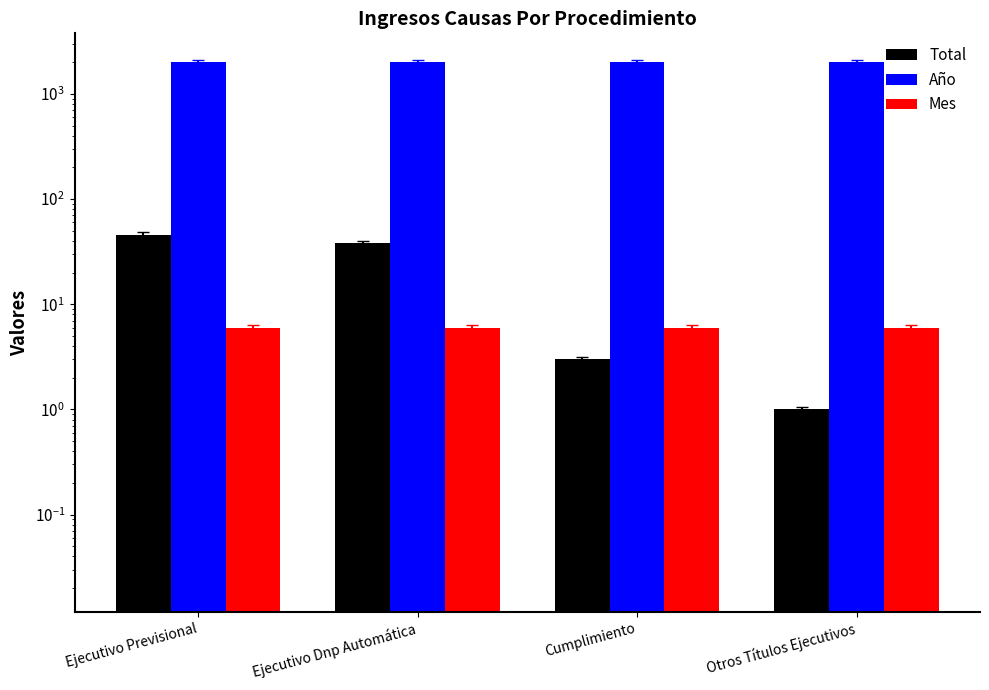

What is the label of the 4th bar from the right?

Ejecutivo Previsional